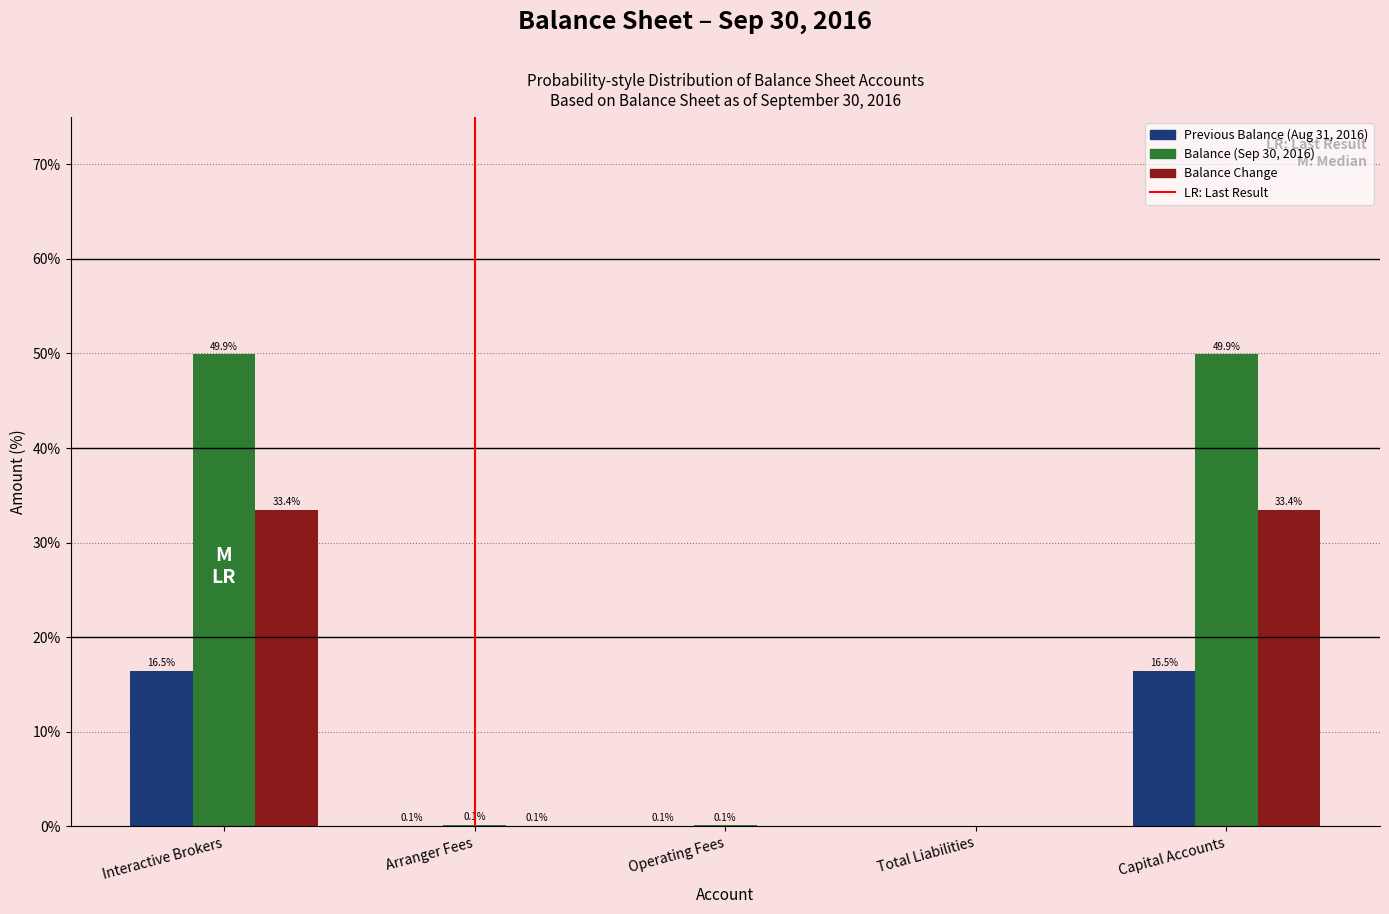

What is the greatest value displayed?

49.9